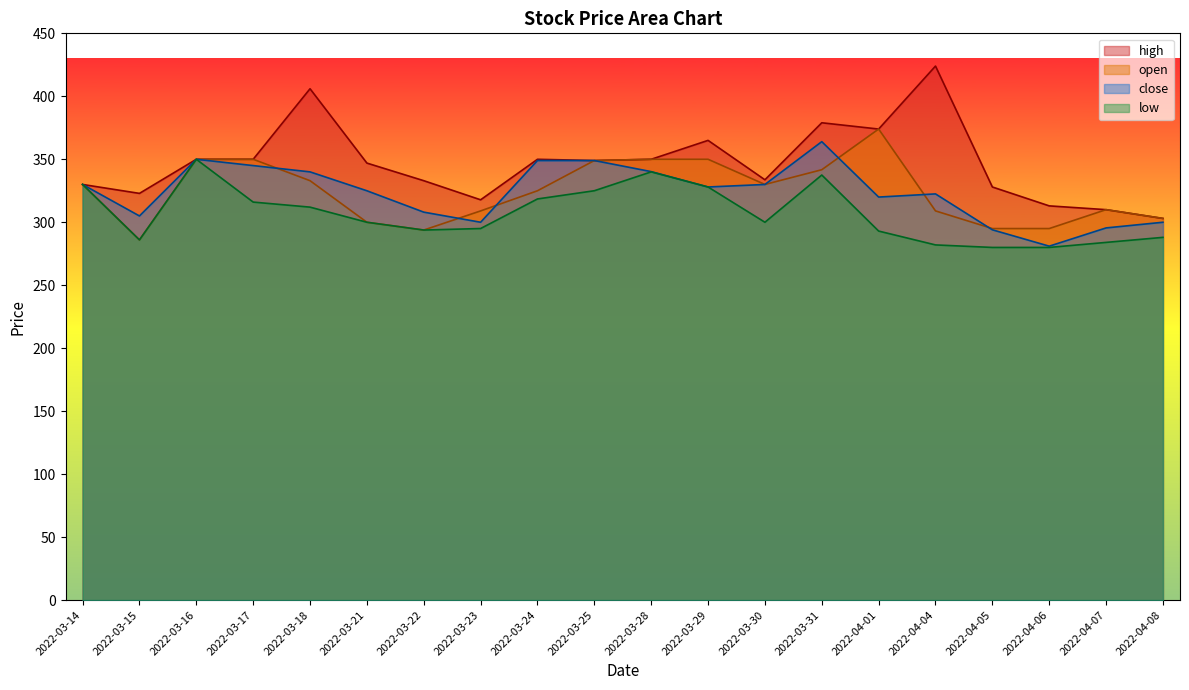

Reading right to left, list all the values displayed in this chart.

high: 303.0	310.0	313.0	328.0	424.0	374.0	379.0	333.7	365.0	350.0	349.0	350.0	317.8	333.0	347.0	406.0	350.0	350.0	322.9	330.0
open: 303.0	310.0	295.0	295.0	309.0	374.0	341.7	330.0	350.0	350.0	349.0	325.0	309.0	293.8	300.0	333.0	350.0	350.0	286.0	330.0
close: 300.0	295.5	281.0	294.0	322.5	320.0	364.0	330.0	328.0	340.2	349.0	349.0	300.0	308.0	325.0	340.0	345.0	350.0	305.0	330.0
low: 288.0	284.0	280.0	280.0	282.0	293.0	337.5	300.0	328.0	340.0	325.0	318.5	295.0	293.8	300.0	312.0	316.0	350.0	286.0	330.0